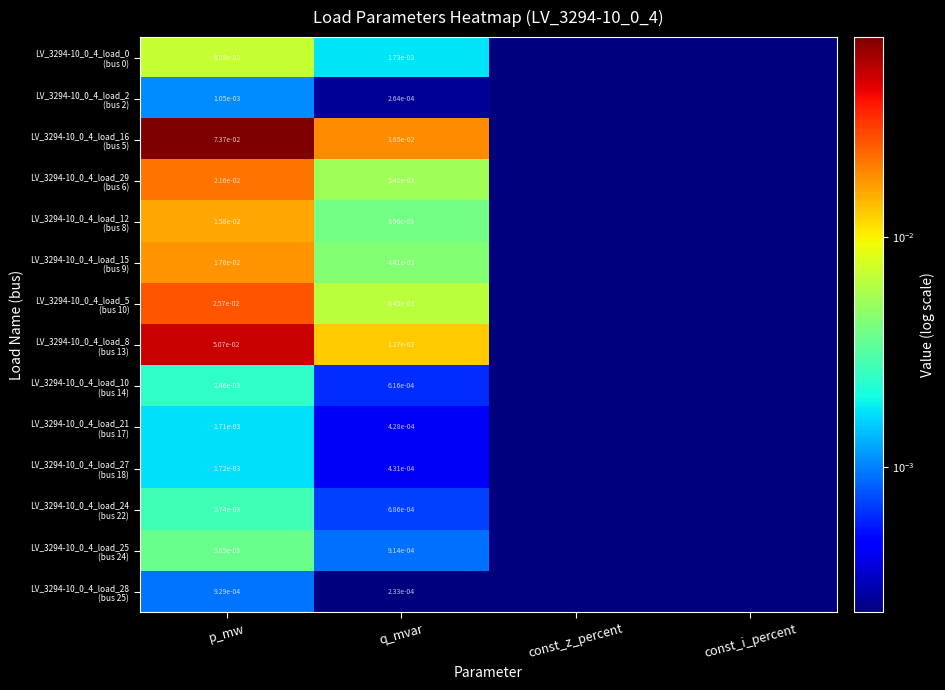

At how many categories does at least one series exceed 0?

4